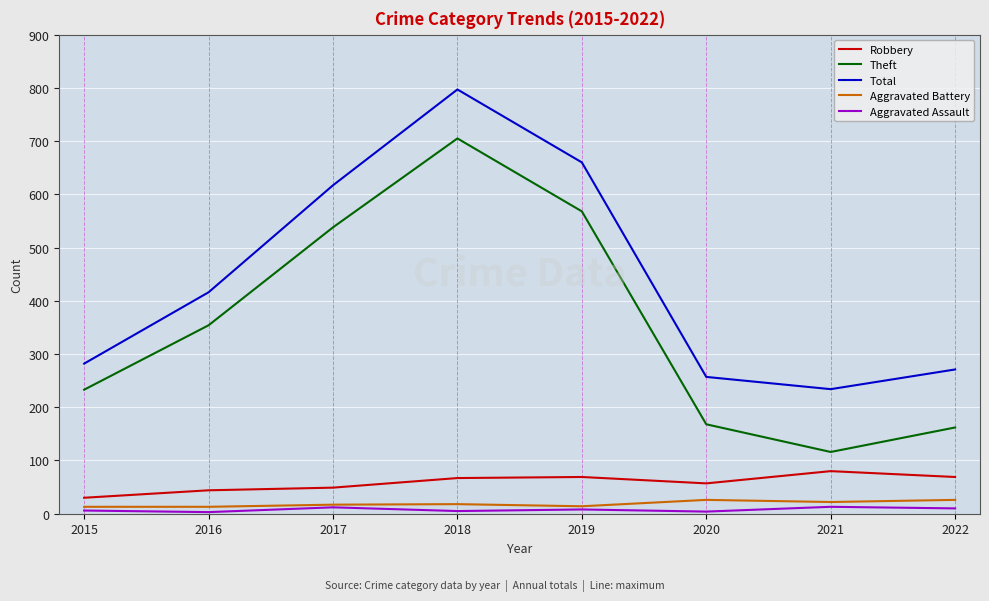

The Total series shows 986 at 2017. True or false?

False